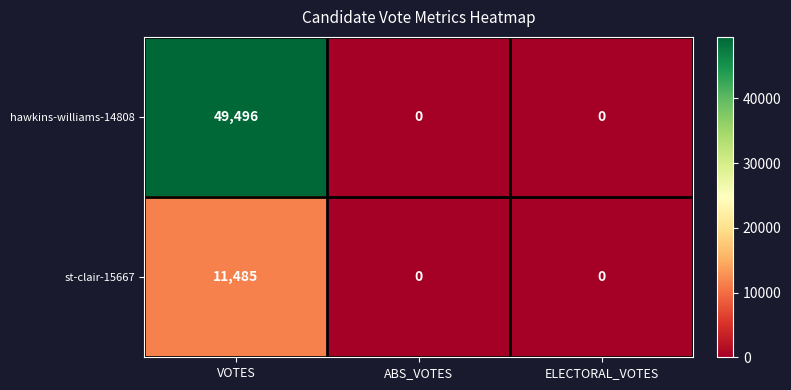

Count the hawkins-williams-14808 values in the range 0 to 49496.

3